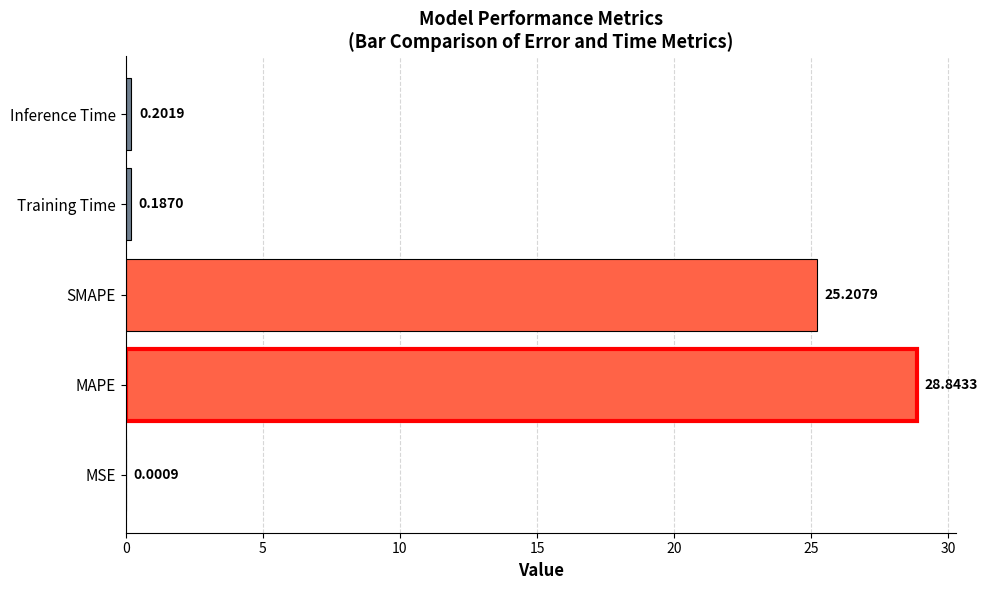

What is the average value?

10.9